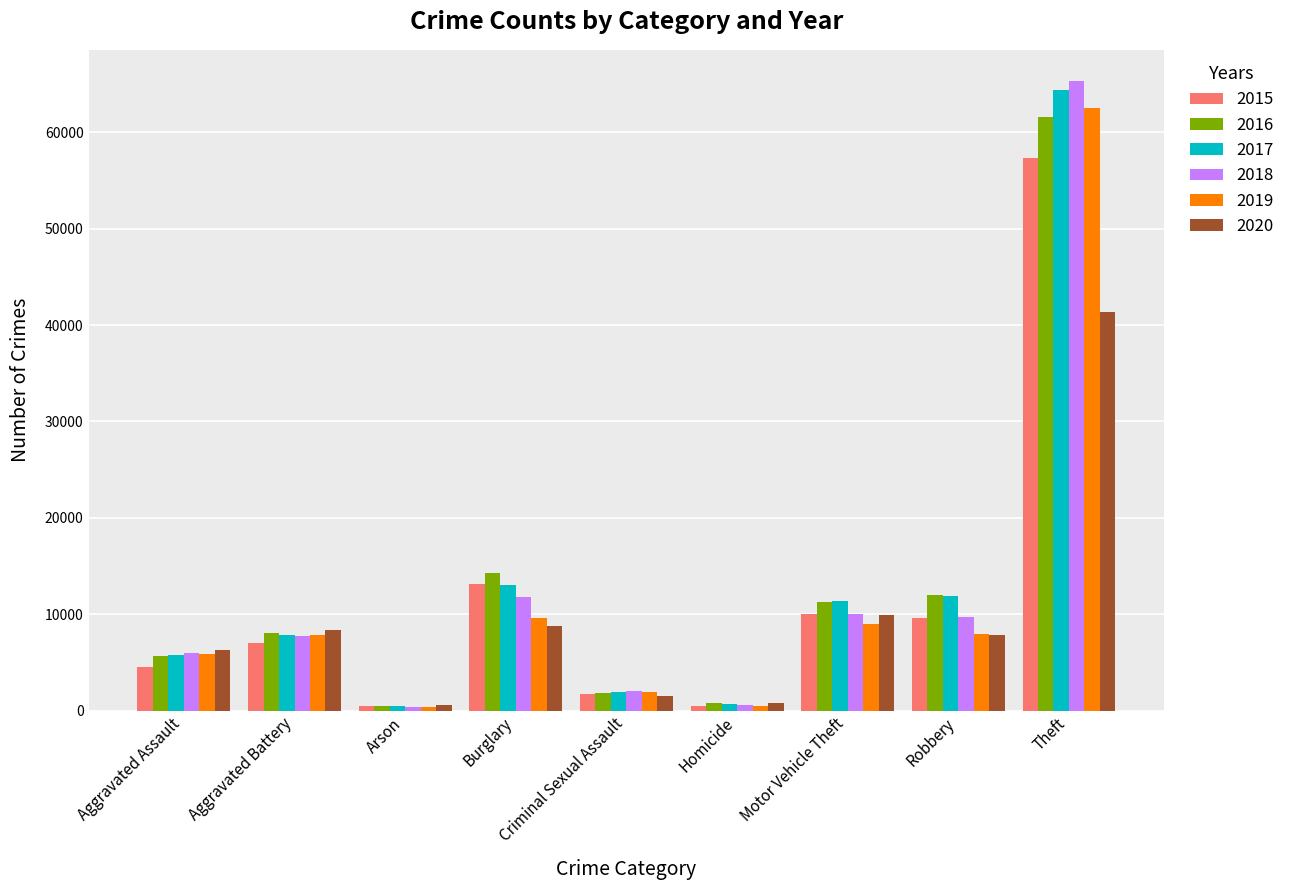

What is the label of the 6th bar from the right?

Burglary